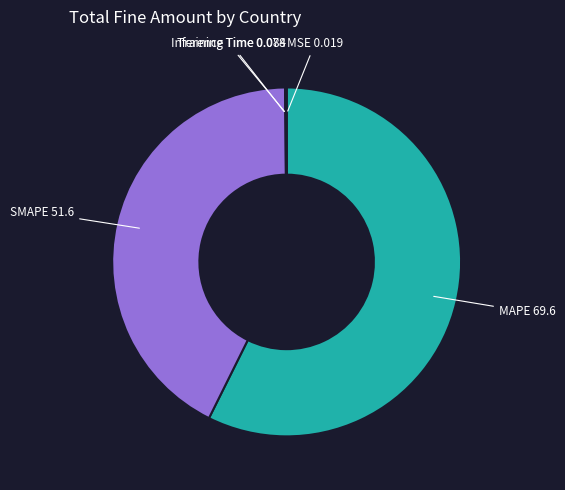

Count the number of slices in the pie.

5